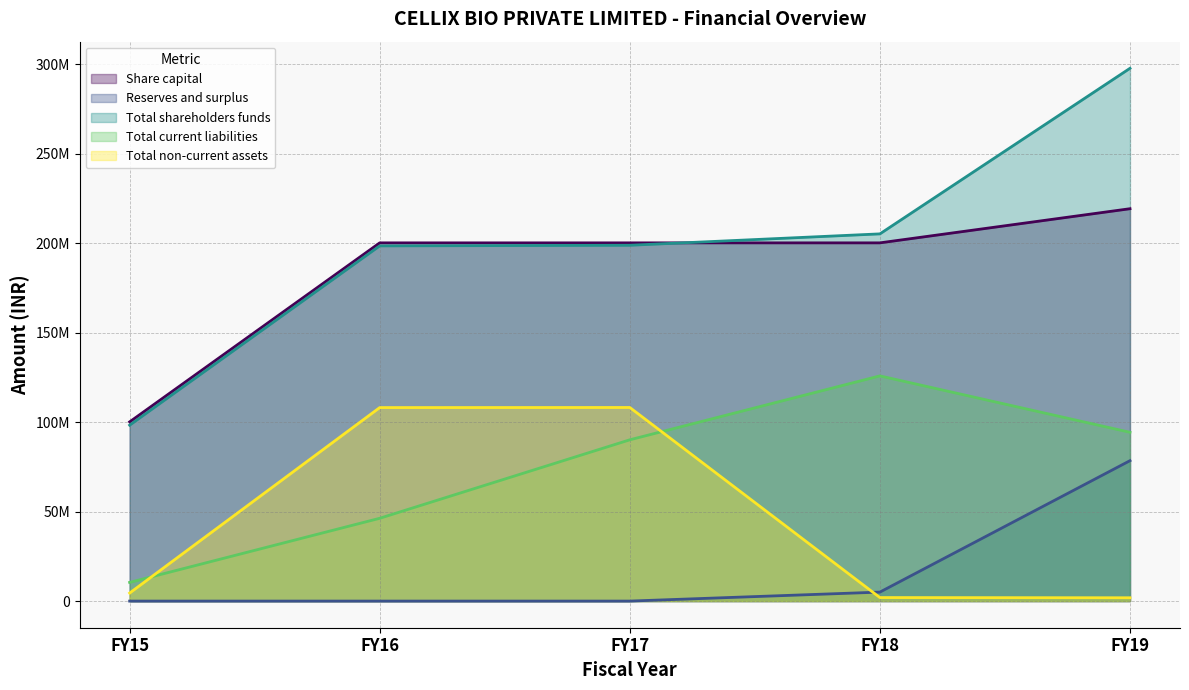

At how many categories does at least one series exceed 229057739?

1